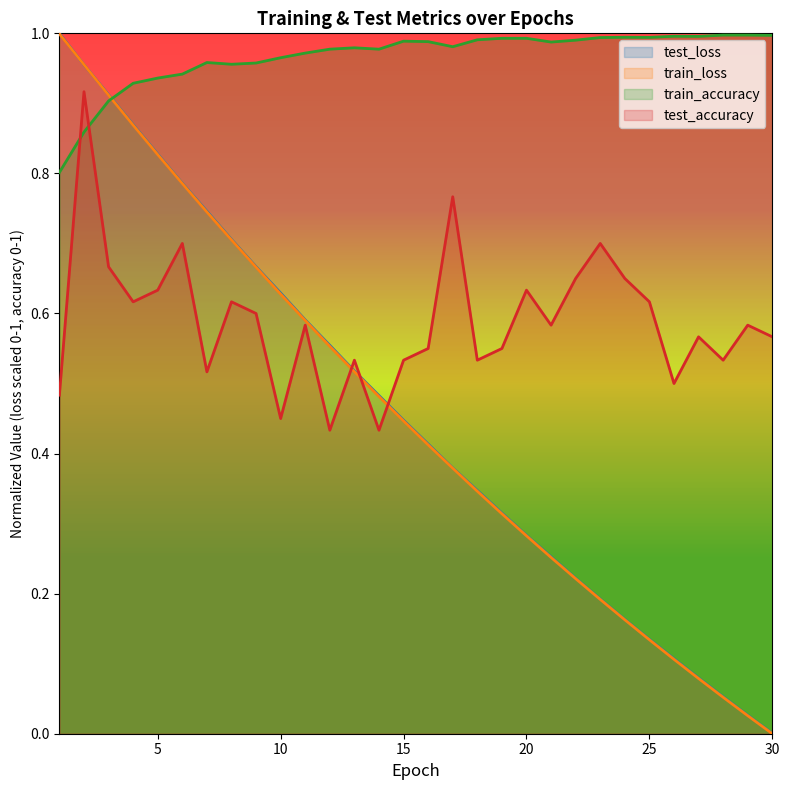

What is the value of the train_loss point at the 26th from the left?

0.1